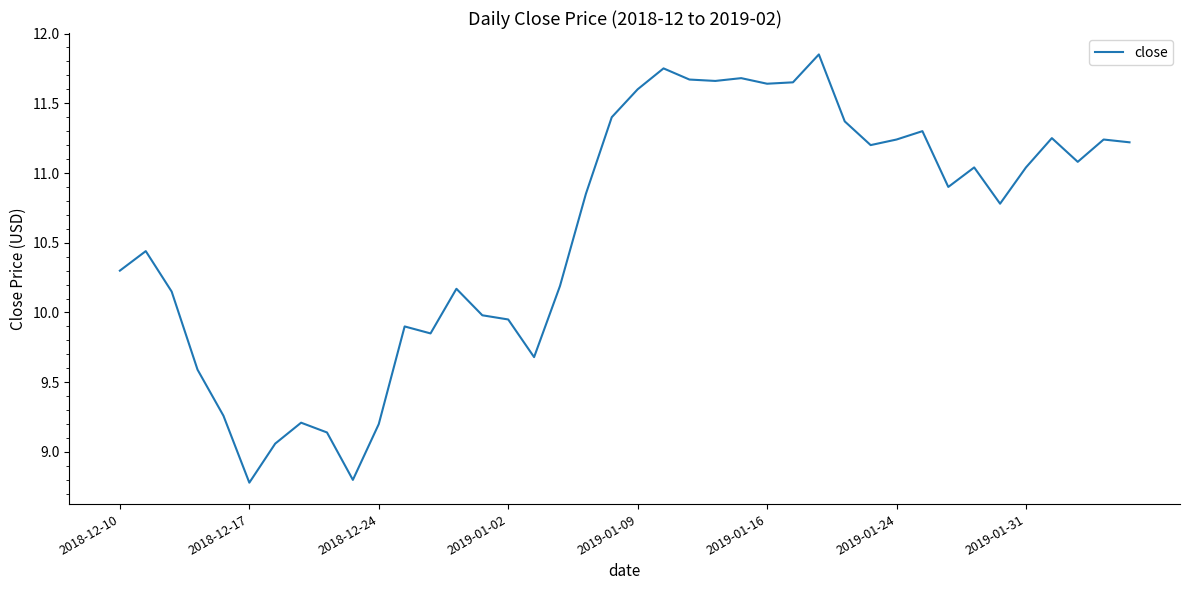

What is the difference between the maximum and minimum values?

3.1